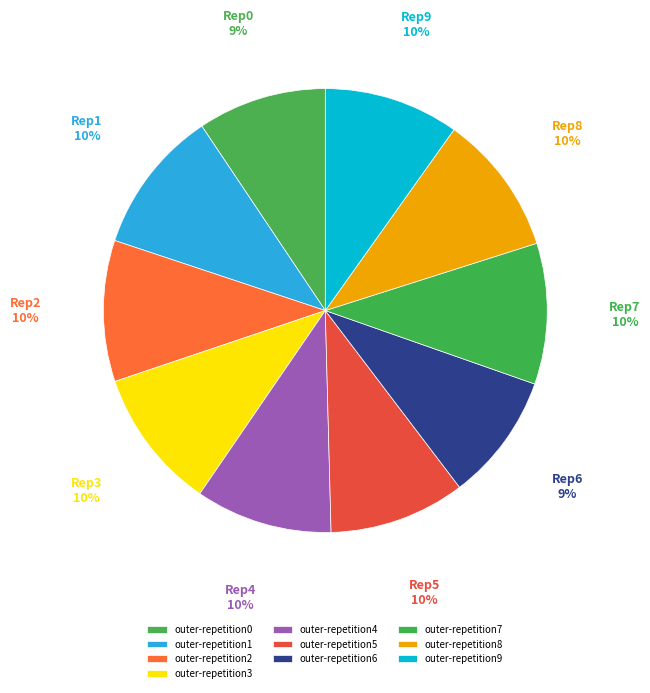

Is outer-repetition9 the majority of the pie?

No